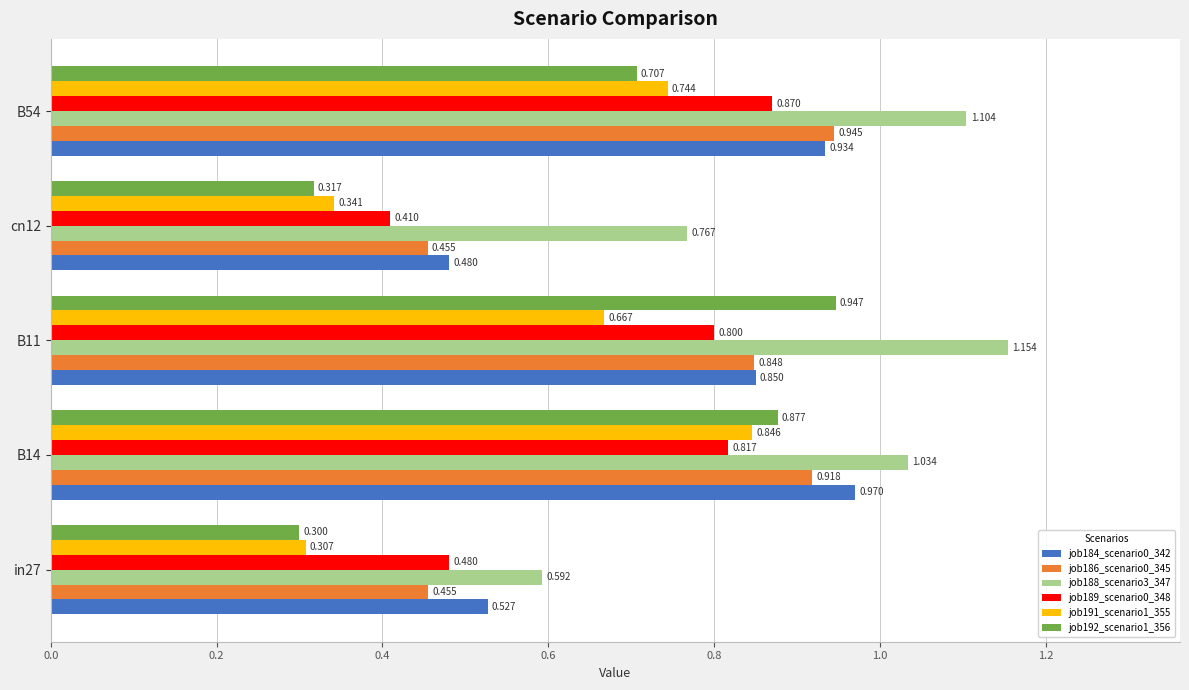

Is the value of job192_scenario1_356 at B54 greater than the value of job184_scenario0_342 at B14?

No